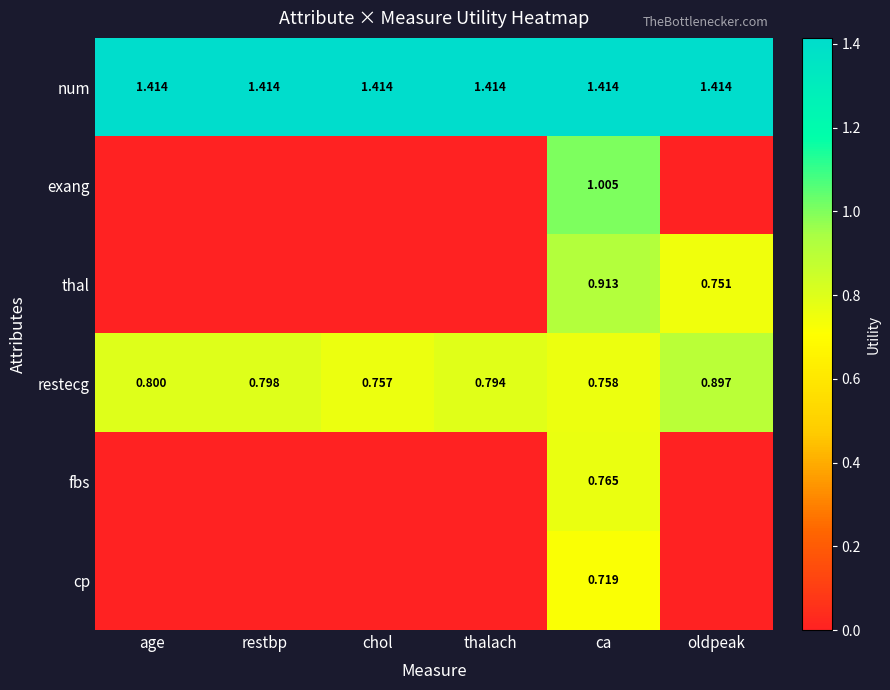

True or false: restecg has a value of 0.8 at chol.

True